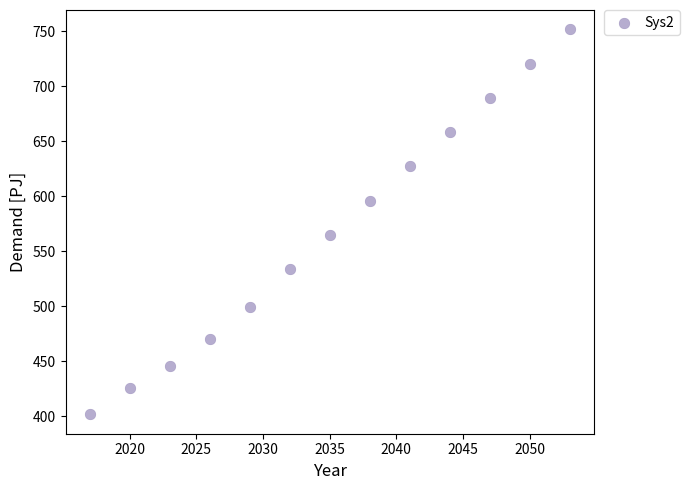

What Y value in the scatter plot is closest to 576?

564.8